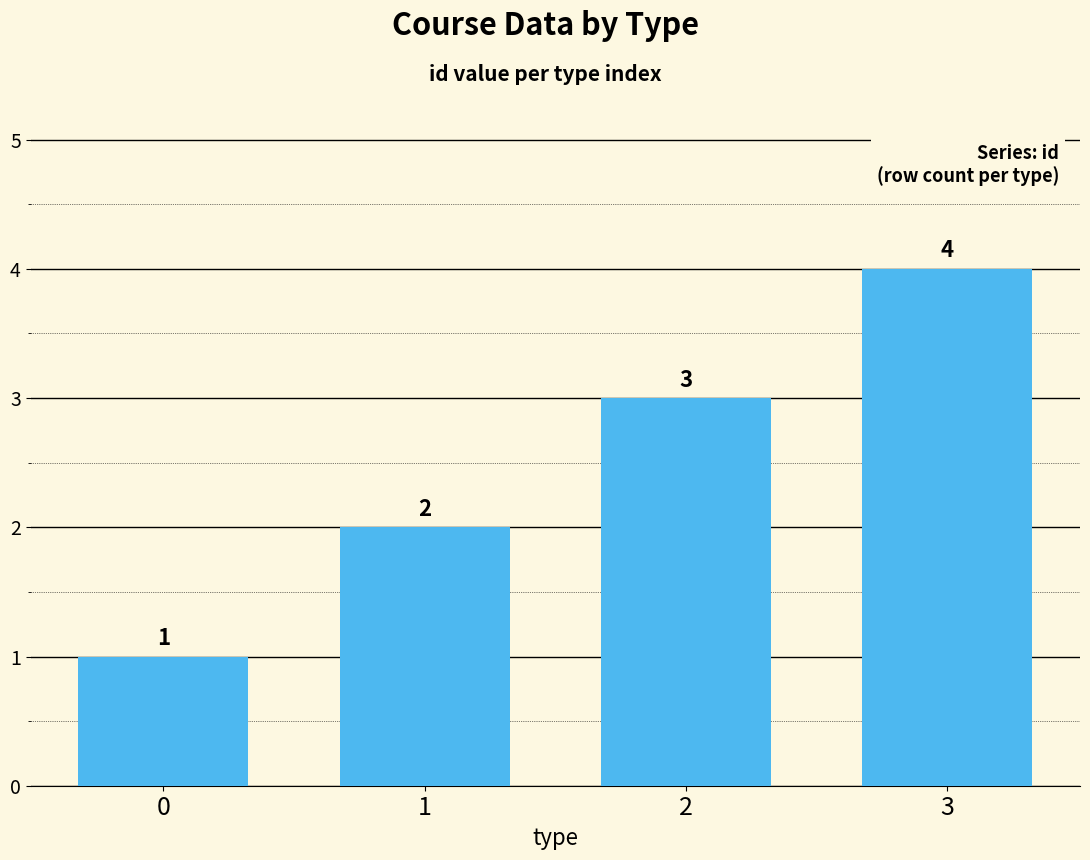

What is the value of the 2nd bar from the left?

2